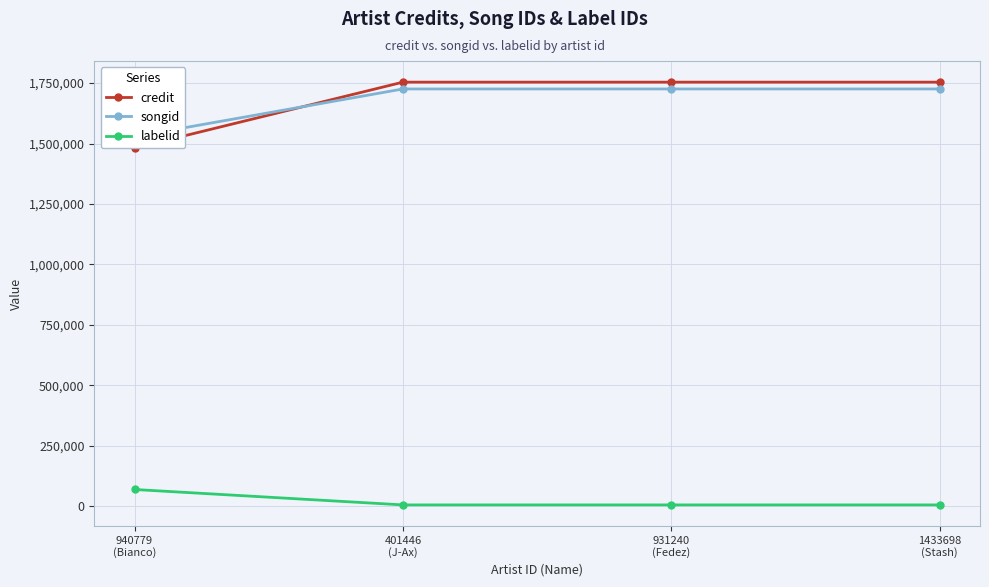

True or false: songid has a value of 1725643 at 1433698
(Stash).

True